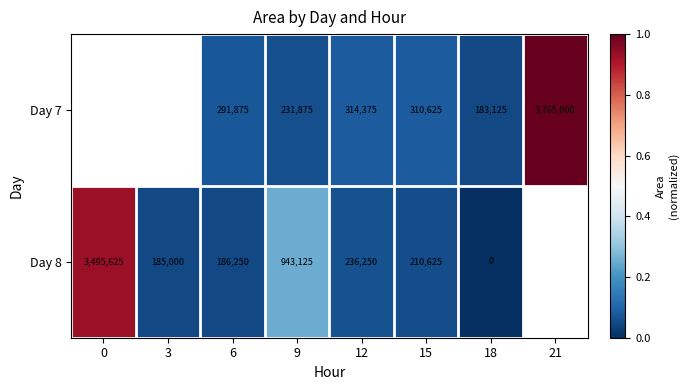

What is the maximum value shown in the chart?

1.0